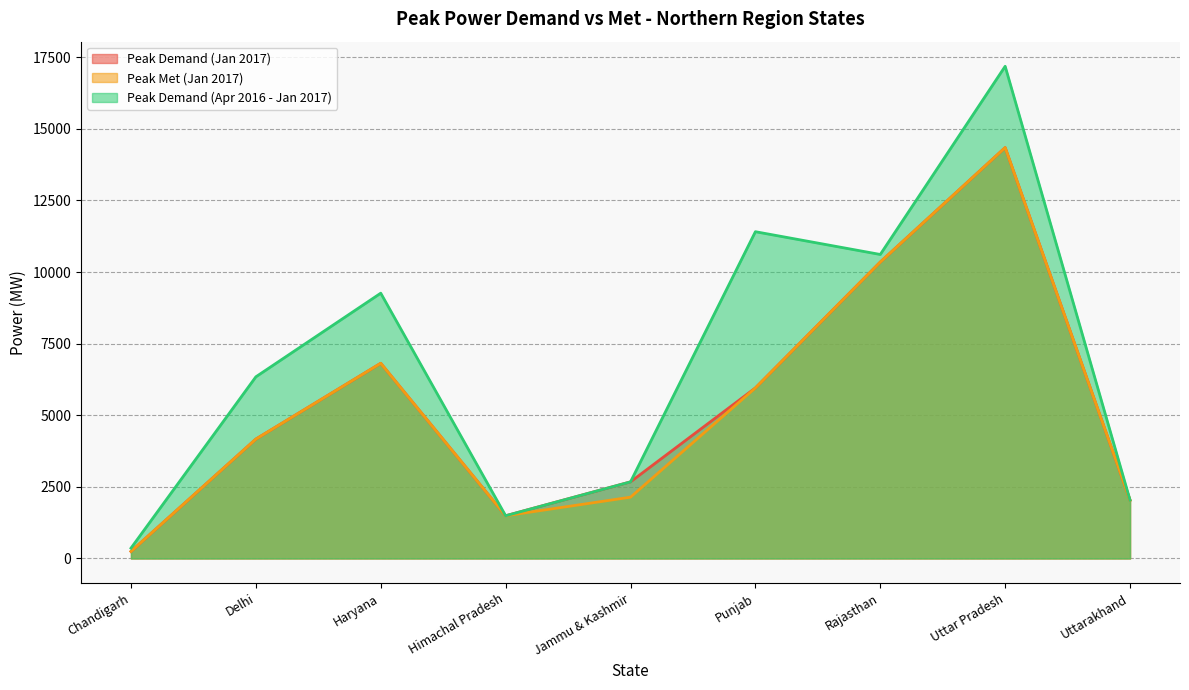

What is the total value across all series at Jammu & Kashmir?

7490